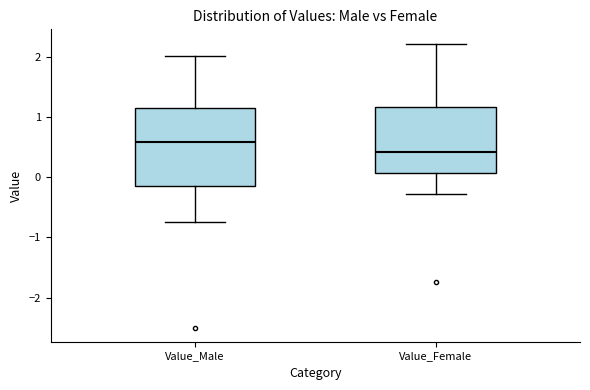

Where is the upper edge of the box for Value_Male on the y-axis? The values are not printed on the chart, so give them approximately, as read against the axis.

1.2